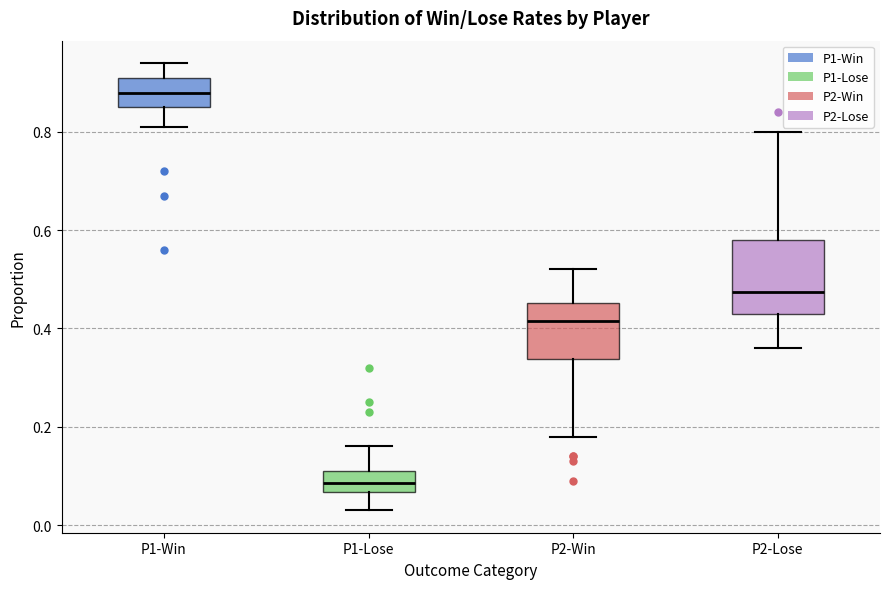

Reading left to right, read every box against the y-axis: the position of its median line, the range the box covers, and the ends of its whiskers. The values are not printed on the chart, so give them approximately, as read against the axis.

P1-Win: median 0.88, box 0.86 to 0.92, whiskers 0.82 to 0.94
P1-Lose: median 0.08, box 0.06 to 0.12, whiskers 0.04 to 0.16
P2-Win: median 0.42, box 0.34 to 0.46, whiskers 0.18 to 0.52
P2-Lose: median 0.48, box 0.44 to 0.58, whiskers 0.36 to 0.80